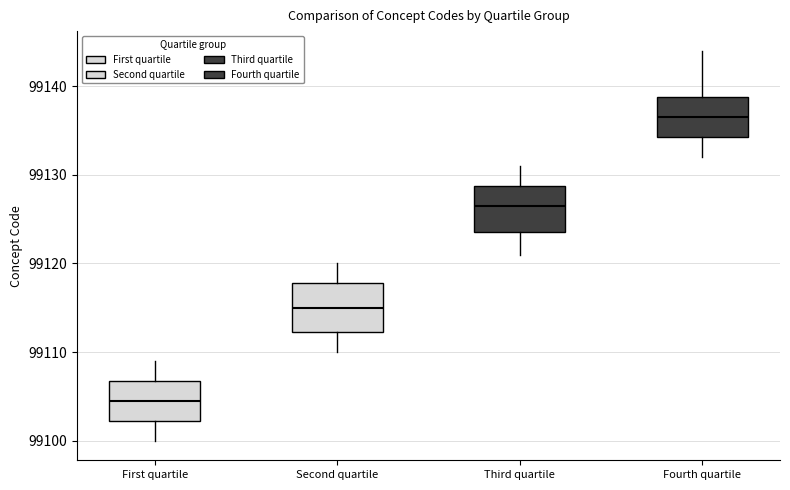

Which box's median line is the highest?

Fourth quartile